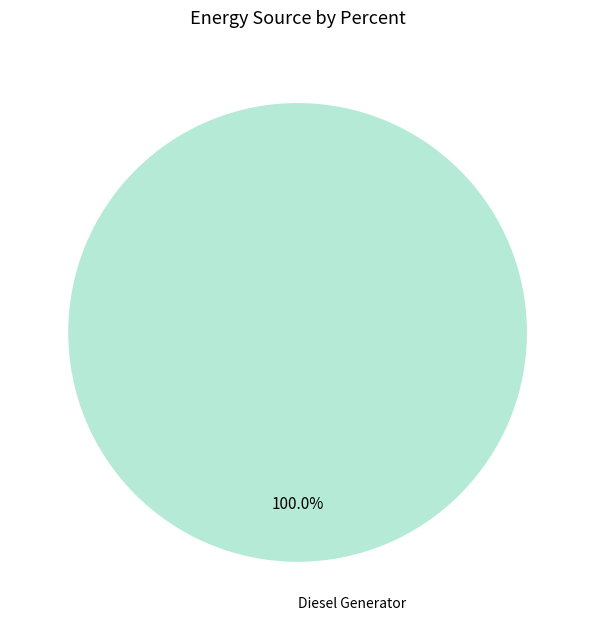

Does any single category account for the majority?

Yes